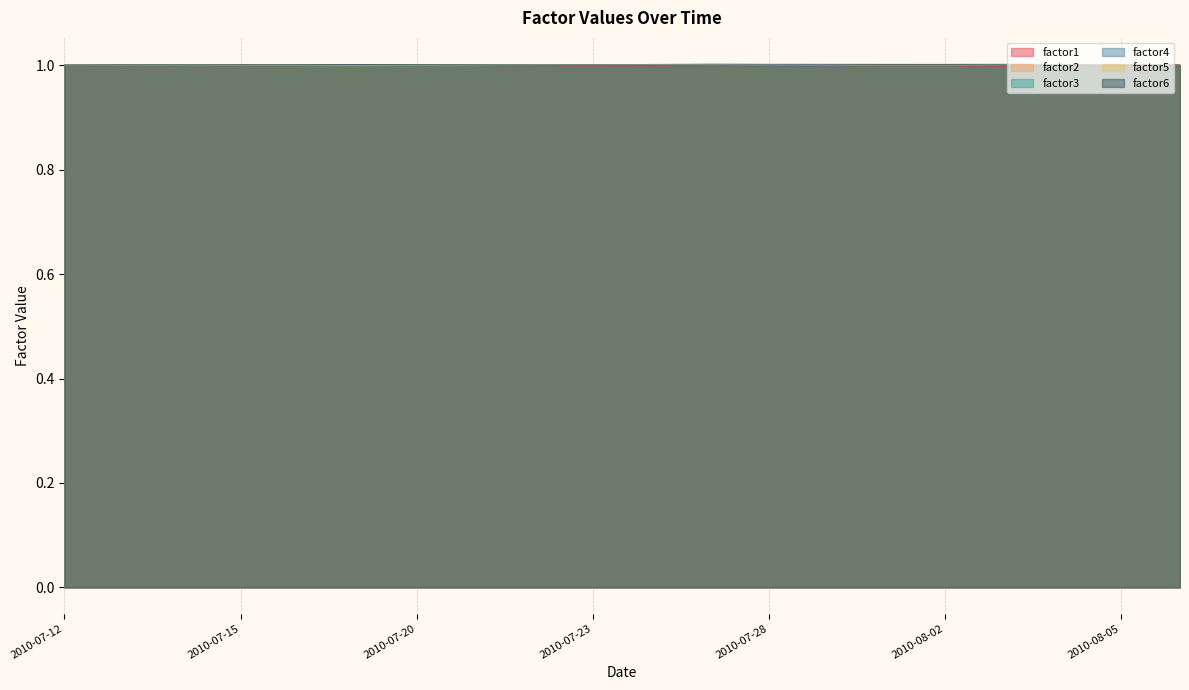

After their last crossing, which series has the higher values: factor3 or factor6?

factor3